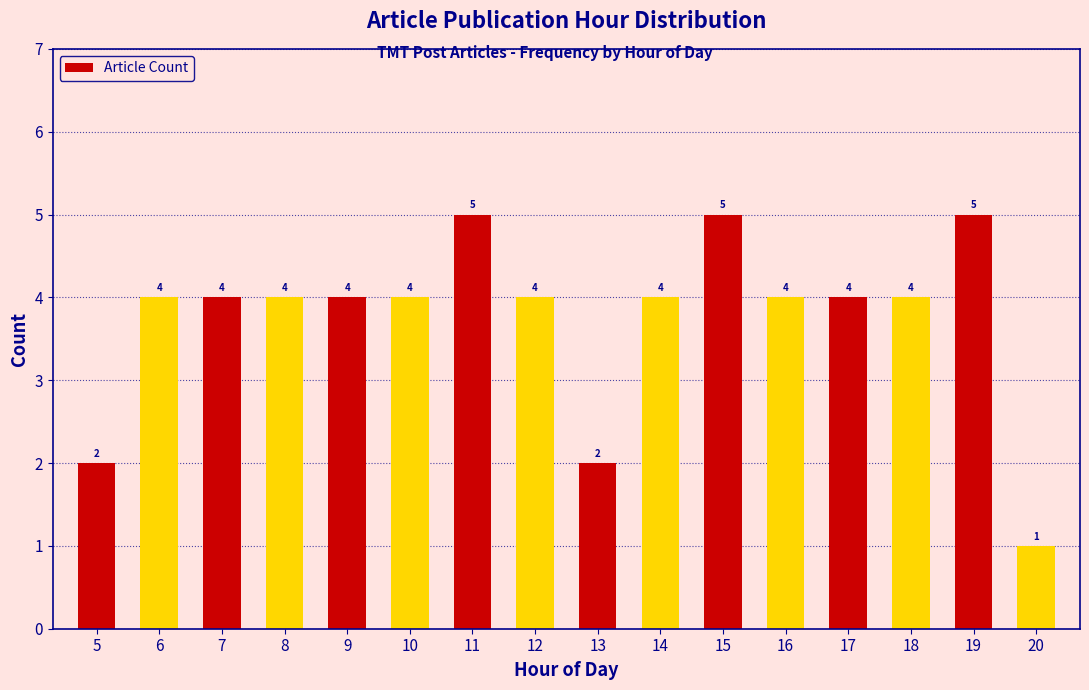

Reading right to left, transcribe all the data shown in this chart.

1	5	4	4	4	5	4	2	4	5	4	4	4	4	4	2